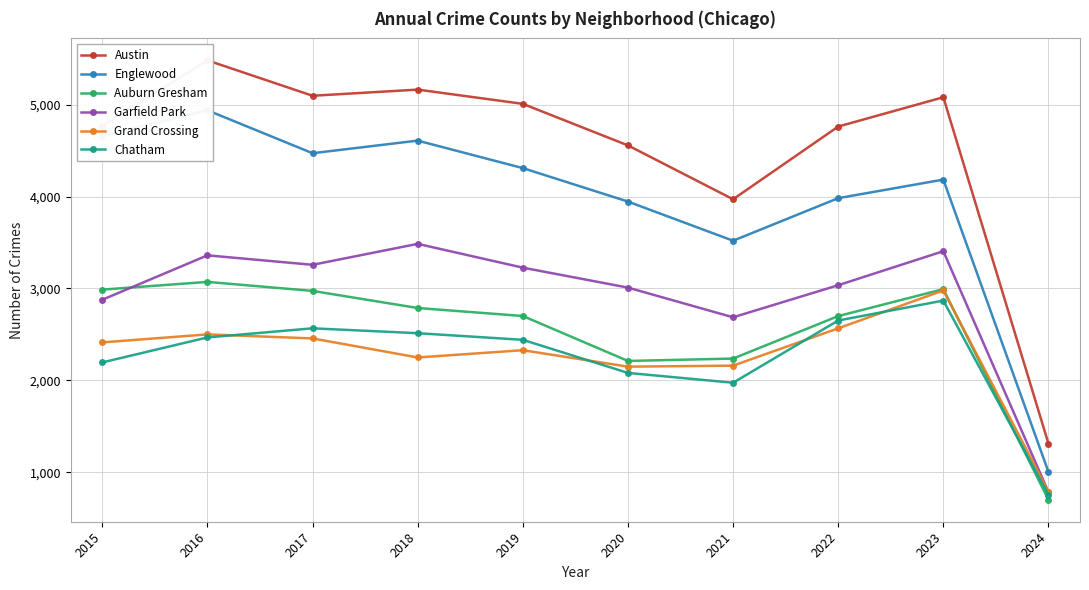

The Austin series shows 2306 at 2021. True or false?

False